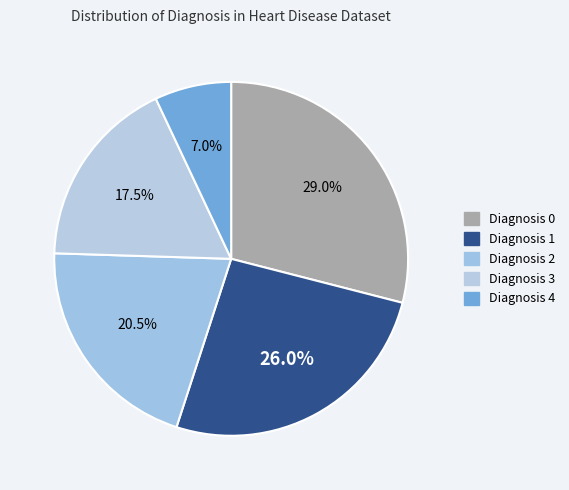

What portion of the pie excludes Diagnosis 0?

71.0%